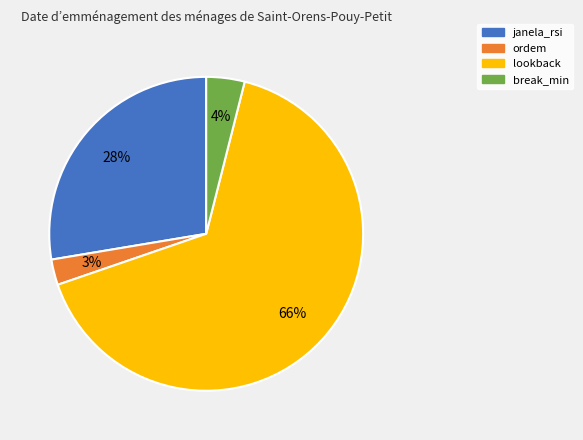

To the nearest percent, what portion does ordem represent?

3%